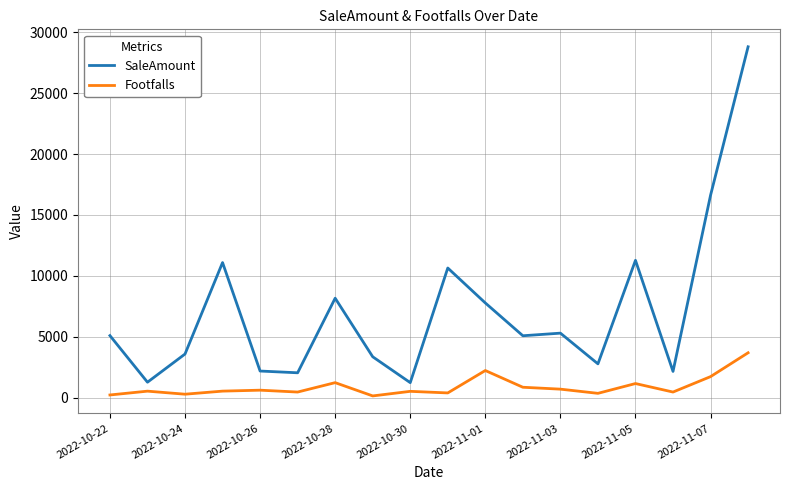

What is the minimum value shown in the chart?

134